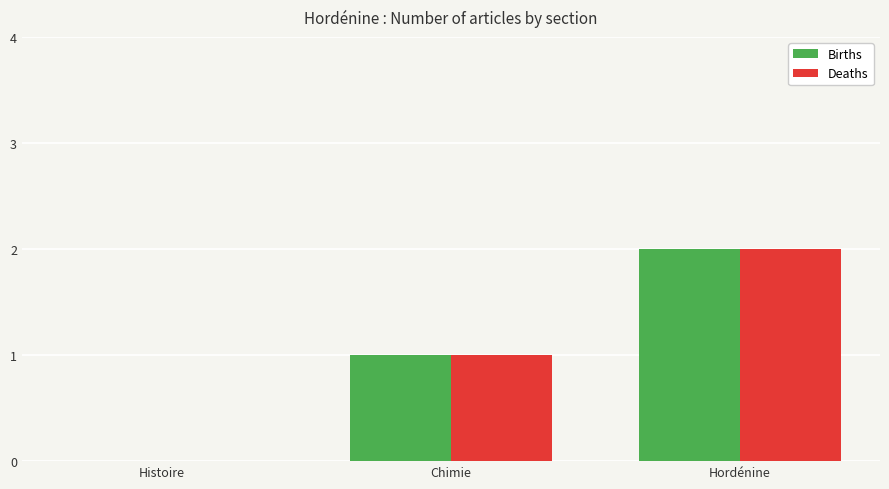

Count the number of categories in the chart.

3